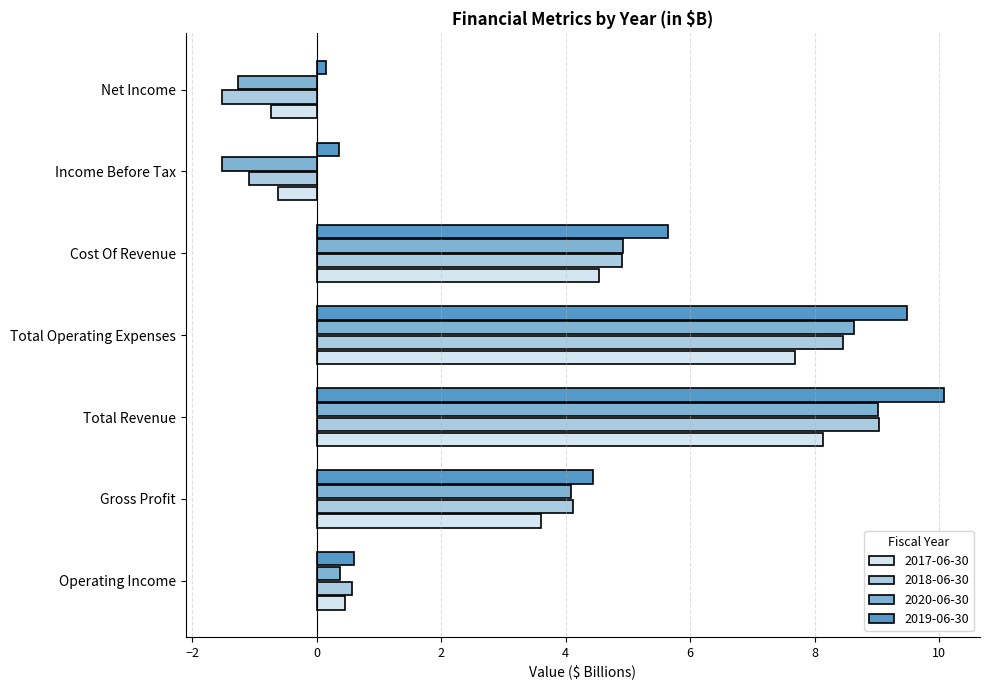

How many values in the 2018-06-30 series are below 4?

3